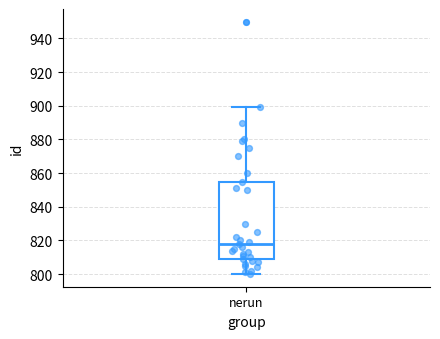

Where is the upper edge of the box for nerun on the y-axis? The values are not printed on the chart, so give them approximately, as read against the axis.

856